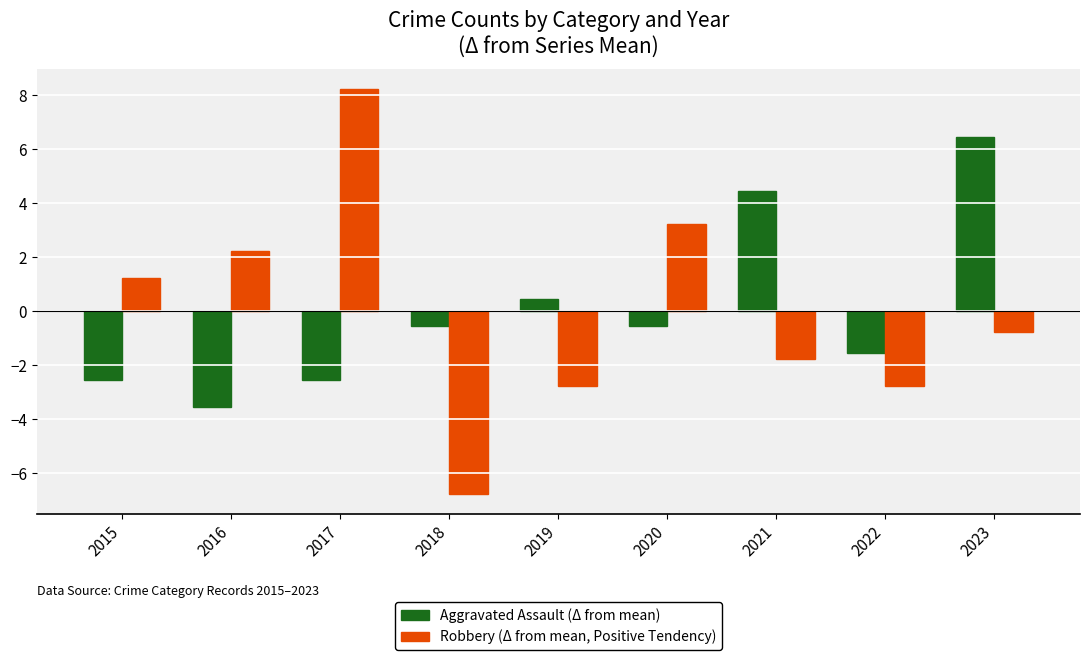

What is the total value across all series at 2016?

-1.3